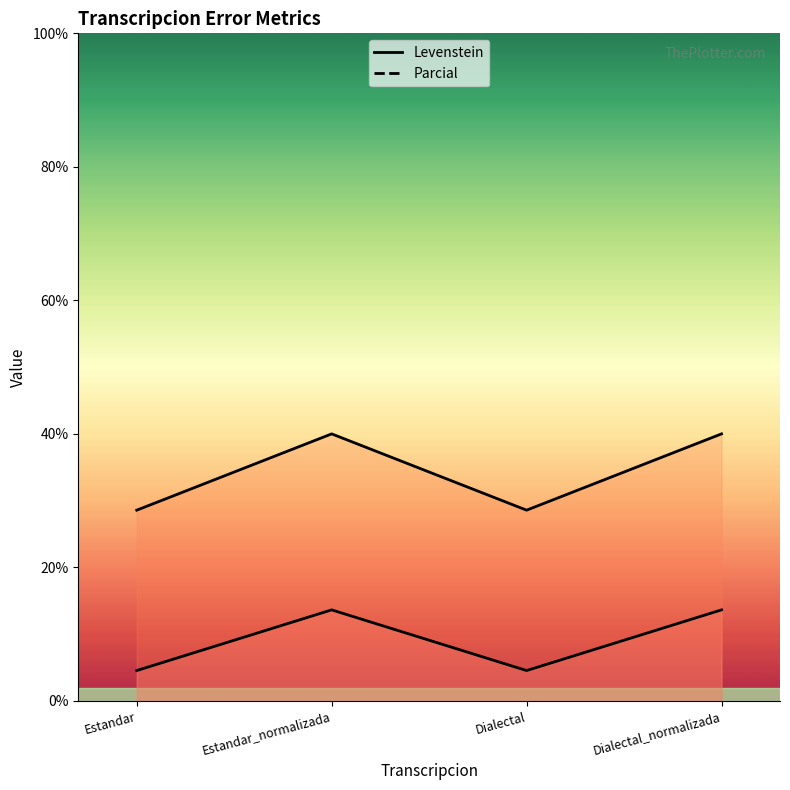

List the series in order of their peak value, highest first.

Parcial, Levenstein